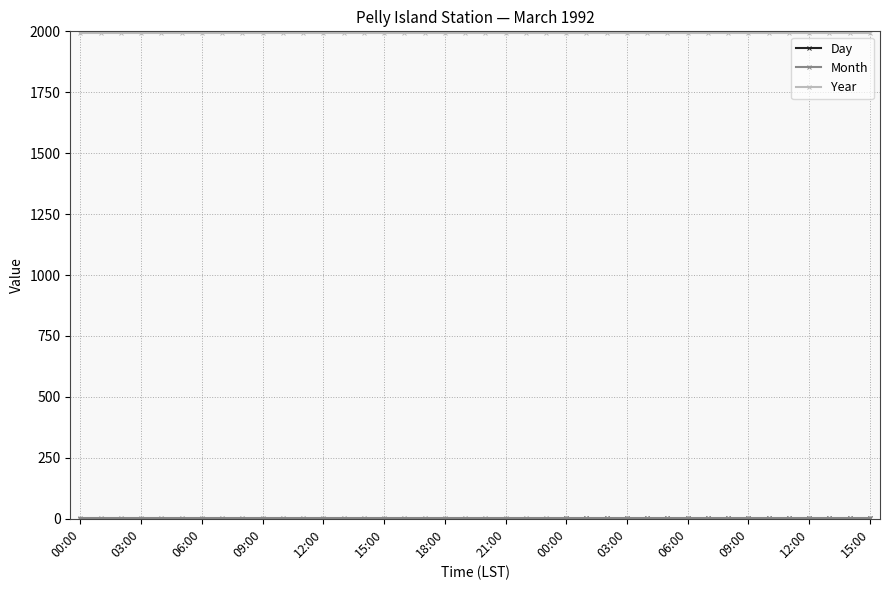

What is the maximum value for Year?

1992